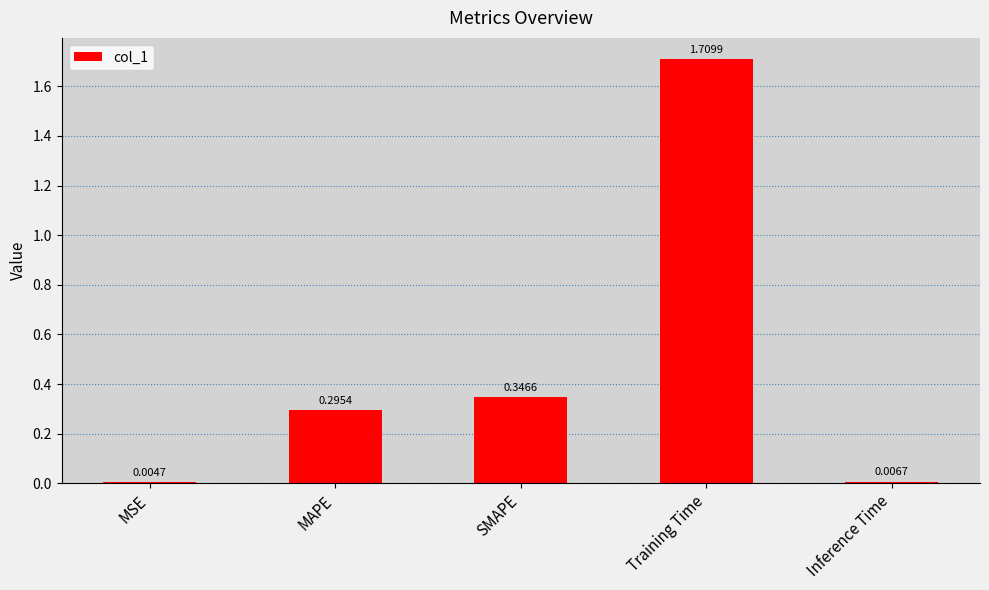

What is the sum of all values?

2.4